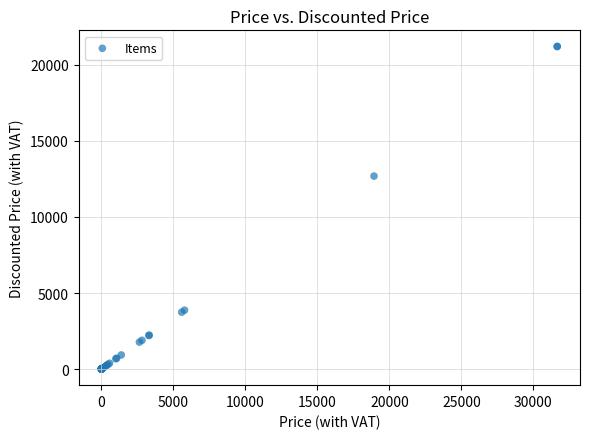

What Y value in the scatter plot is closest to 10607?

12687.6